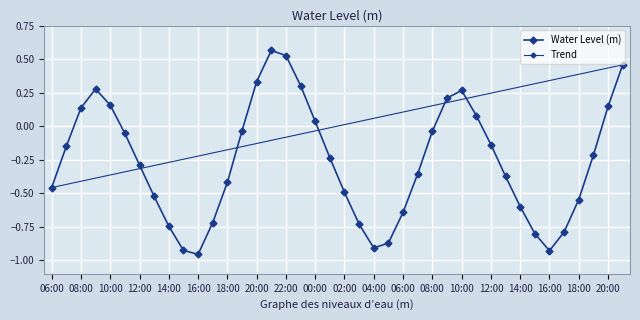

List the labels in order of value, smallest first.

16:00, 16:00, 15:00, 04:00, 05:00, 15:00, 17:00, 14:00, 03:00, 17:00, 06:00, 14:00, 18:00, 13:00, 02:00, 06:00, 18:00, 13:00, 07:00, 12:00, 01:00, 19:00, 07:00, 12:00, 11:00, 08:00, 19:00, 00:00, 11:00, 08:00, 20:00, 10:00, 09:00, 10:00, 09:00, 23:00, 20:00, 21:00, 22:00, 21:00